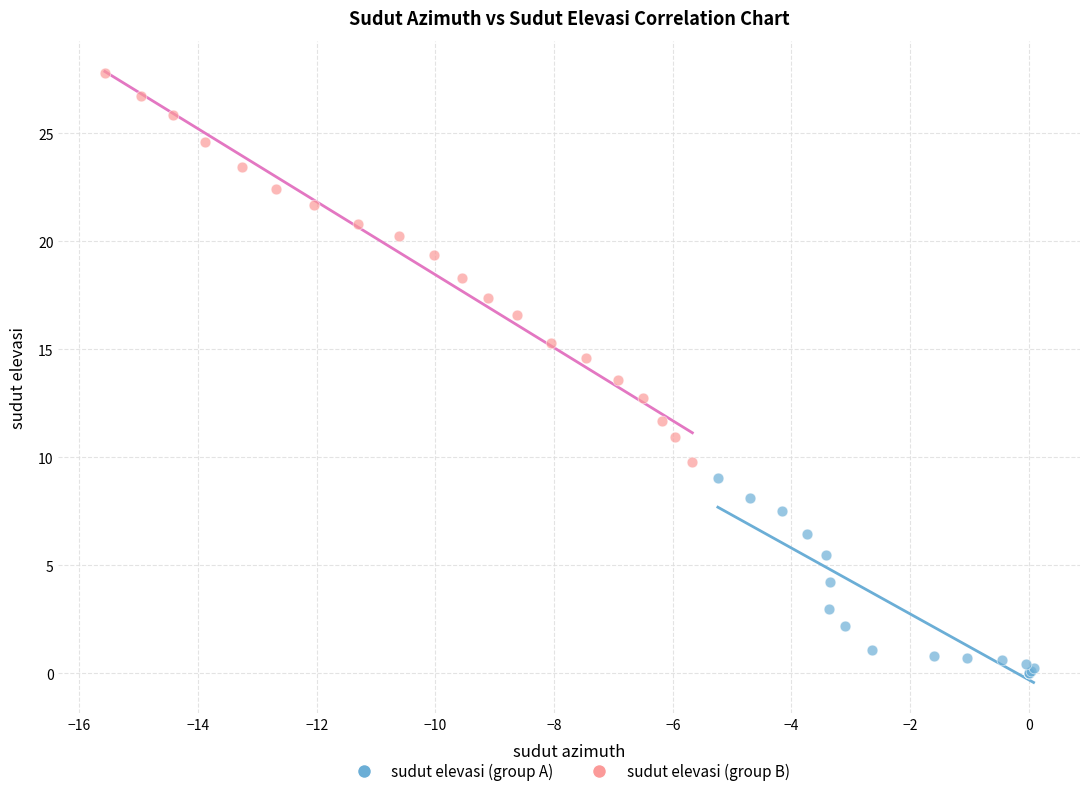

Which series has the widest spread of Y values?

sudut elevasi (group B)